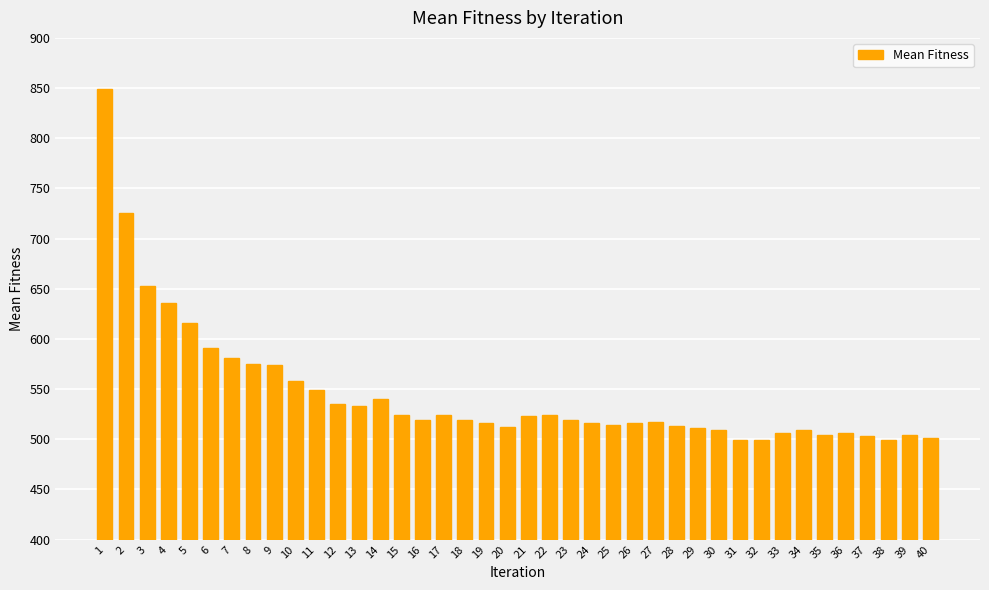

Which has a higher value, 25 or 35?

25